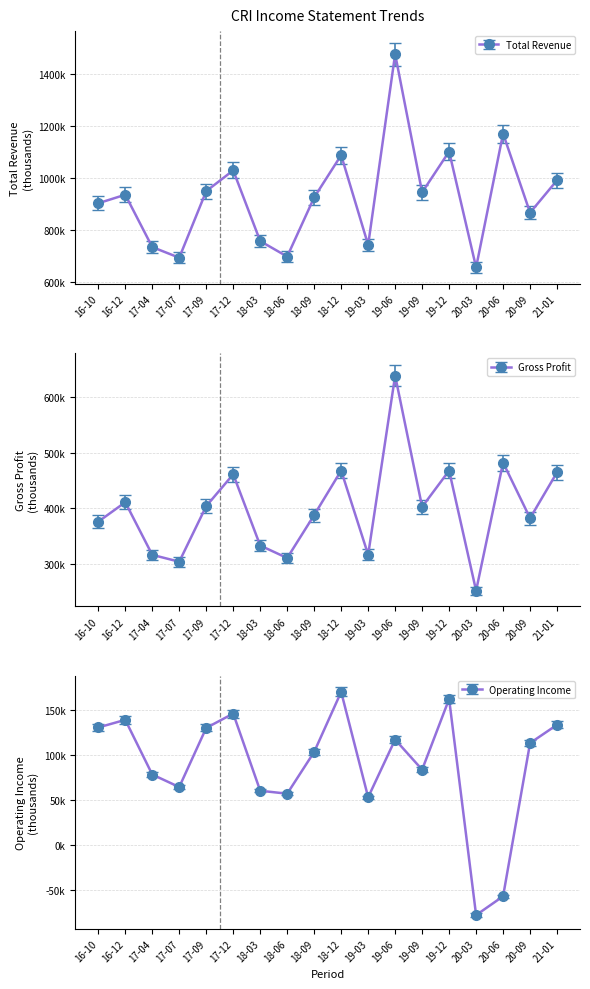

Does the chart display data point markers on the line(s)?

Yes